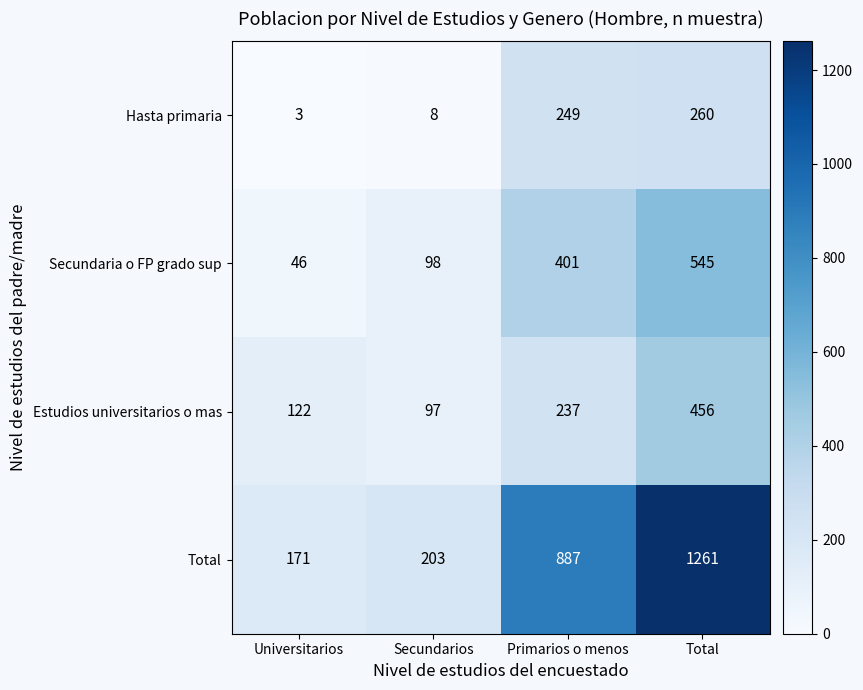

List the series in order of their peak value, highest first.

Total, Secundaria o FP grado sup, Estudios universitarios o mas, Hasta primaria